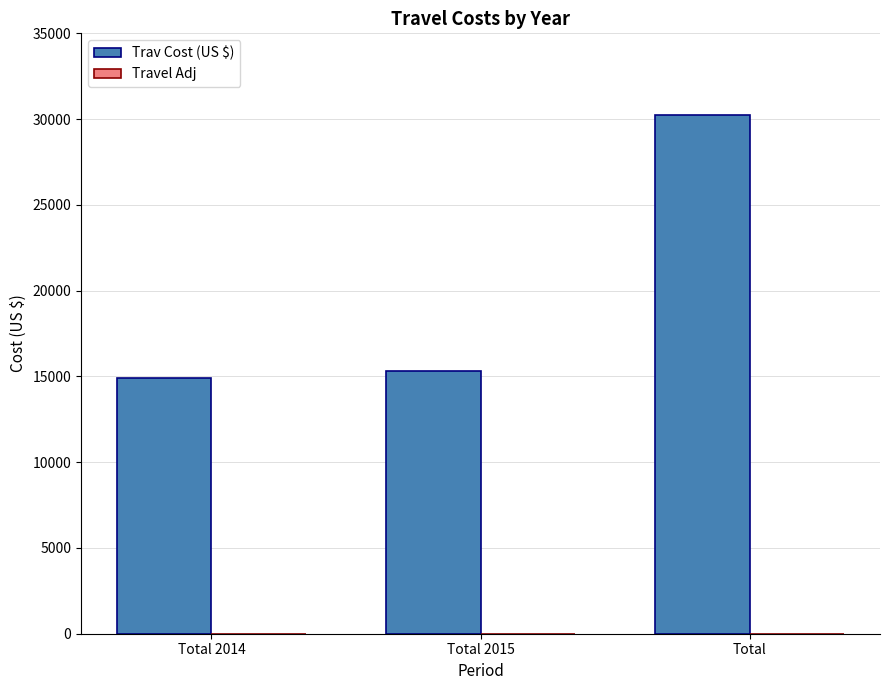

What is the sum of all values?

60462